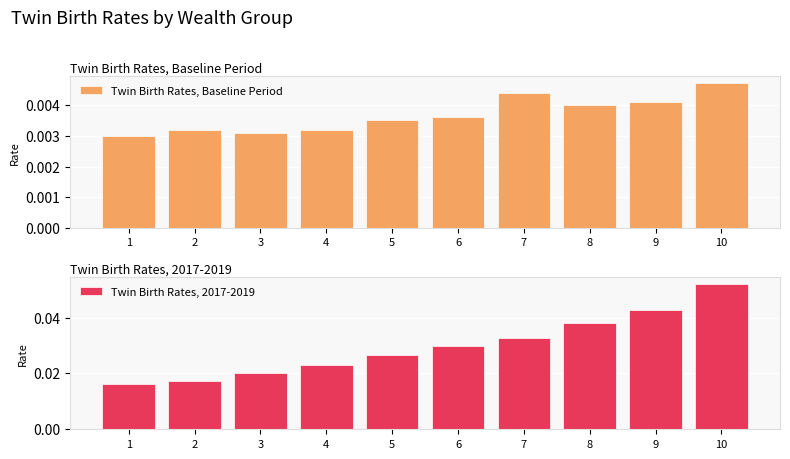

At which label is Twin Birth Rates, Baseline Period closest to 0?

1